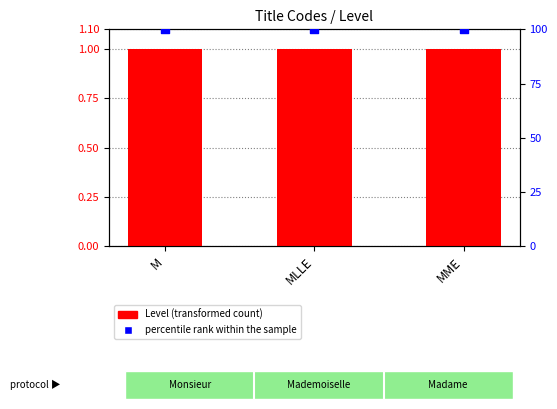

What are all the series names shown in the legend?

Level, percentile rank within the sample